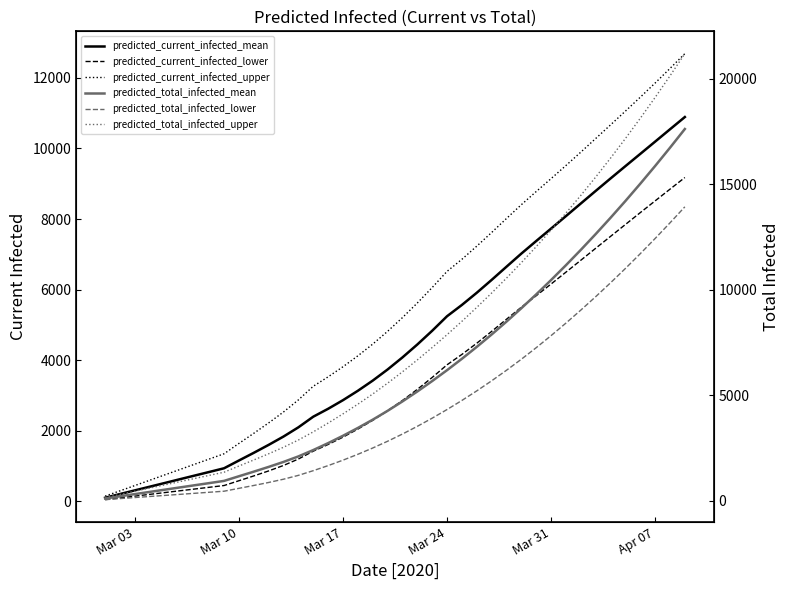

Which series has the widest spread of values?

predicted_total_infected_upper